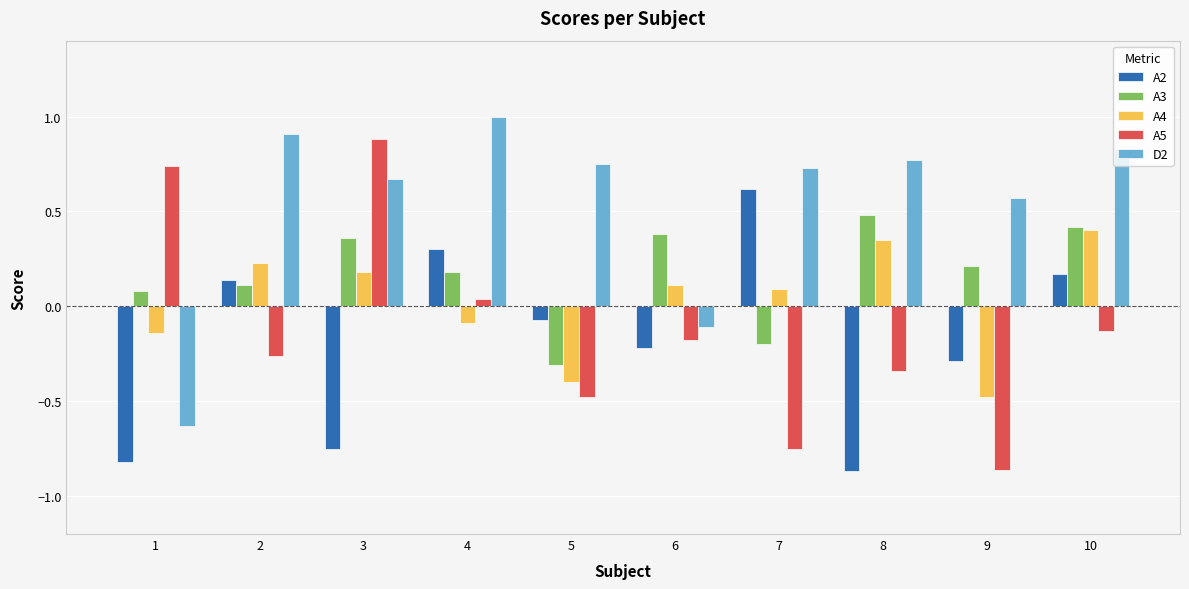

The A3 series shows 0.6 at 10. True or false?

False